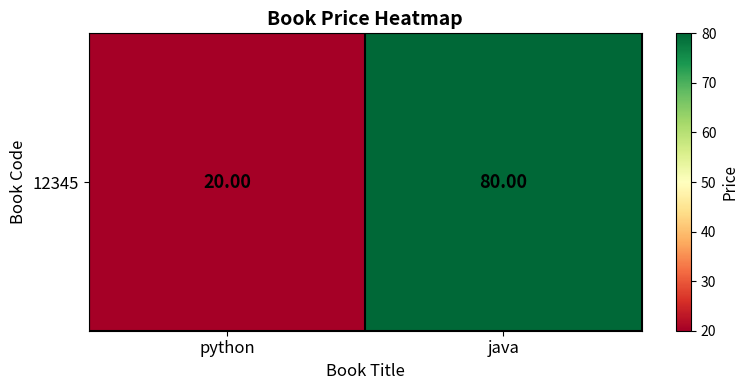

What is the change in value from python to java?

+60